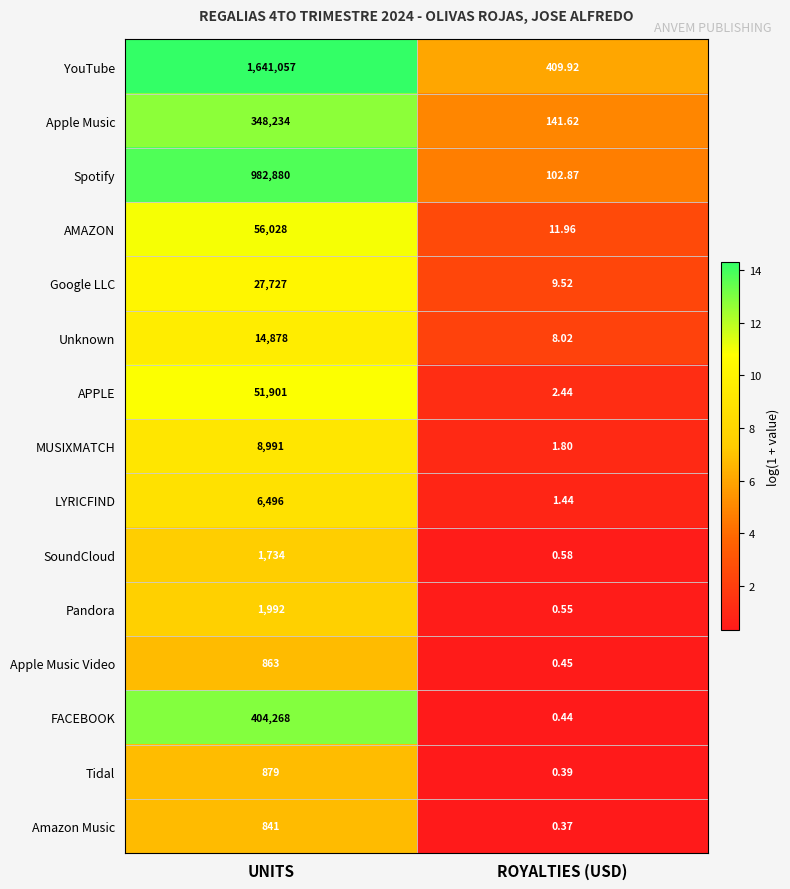

Is the value of Spotify at UNITS greater than the value of Amazon Music at UNITS?

Yes